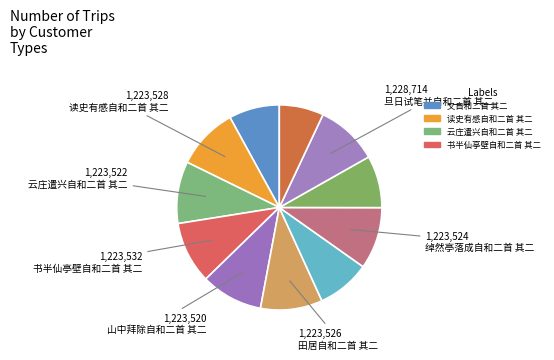

Count the number of slices in the pie.

11